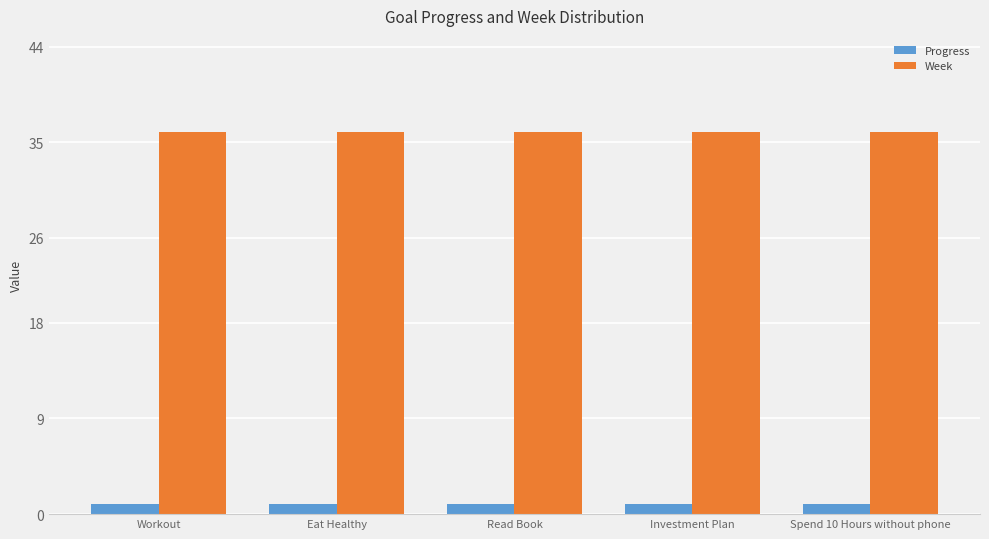

At Read Book, list the series in order from smallest to largest.

Progress, Week